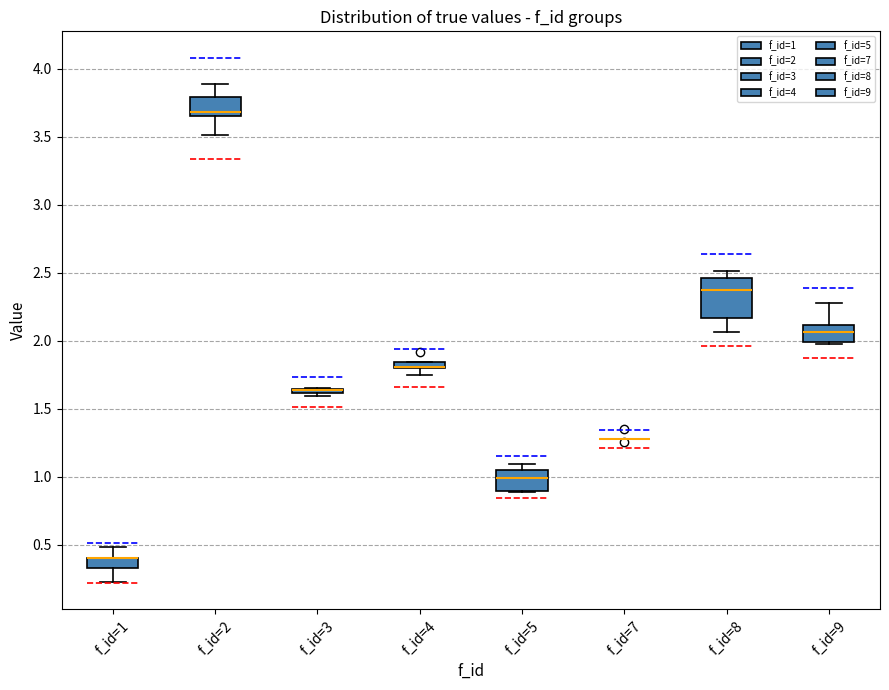

Which box is the tallest, from its lower edge to its upper edge?

f_id=8